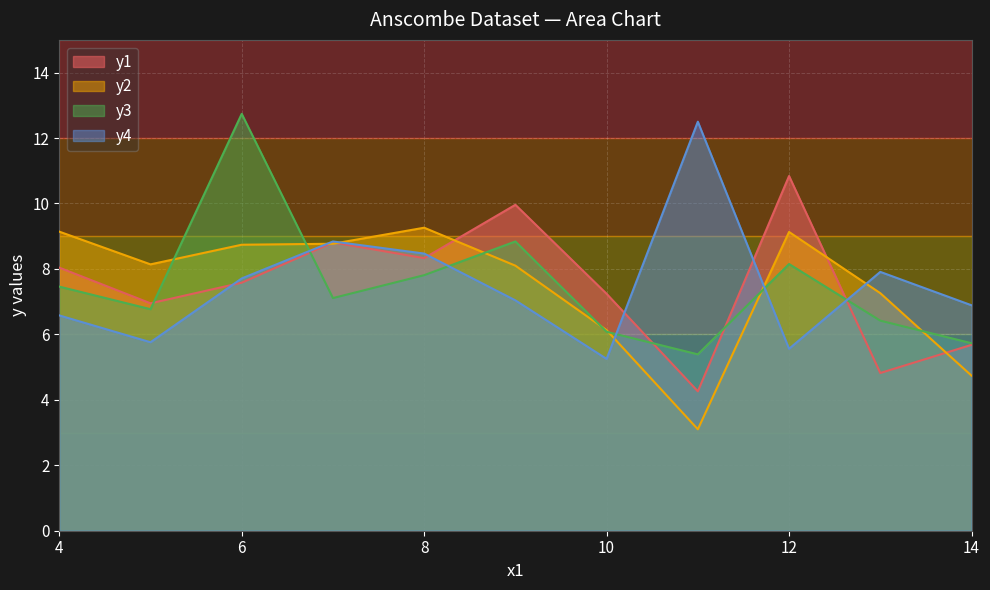

Reading right to left, list all the values displayed in this chart.

y1: 14=5.7	13=4.8	12=10.8	11=4.3	10=7.2	9=10.0	8=8.3	7=8.8	6=7.6	5=7.0	4=8.0
y2: 14=4.7	13=7.3	12=9.1	11=3.1	10=6.1	9=8.1	8=9.3	7=8.8	6=8.7	5=8.1	4=9.1
y3: 14=5.7	13=6.4	12=8.2	11=5.4	10=6.1	9=8.8	8=7.8	7=7.1	6=12.7	5=6.8	4=7.5
y4: 14=6.9	13=7.9	12=5.6	11=12.5	10=5.2	9=7.0	8=8.5	7=8.8	6=7.7	5=5.8	4=6.6